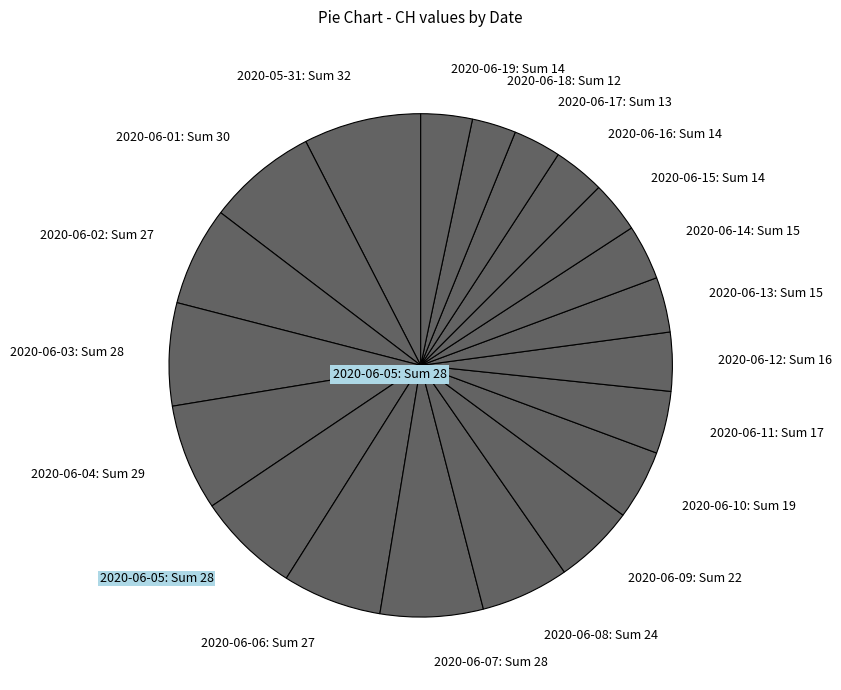

Is the sum of 2020-06-15: Sum 14 and 2020-06-12: Sum 16 greater than half?

No